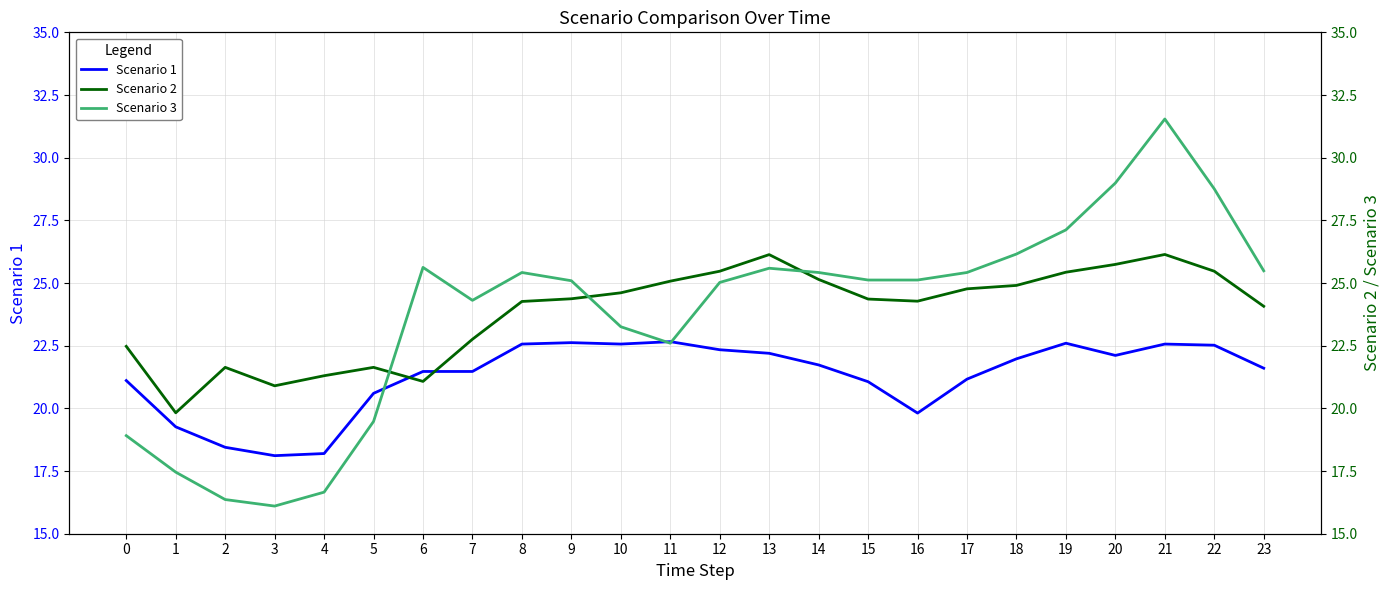

The value of Scenario 2 at 14 is 10.4. True or false?

False